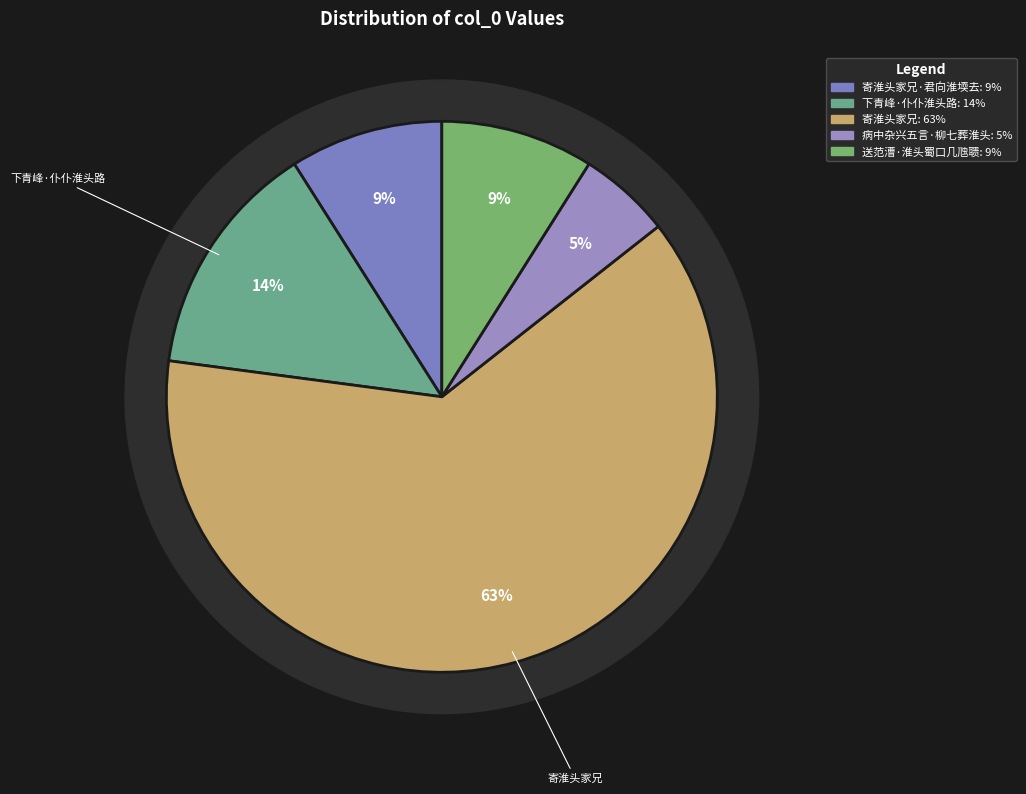

To the nearest percent, what percentage of the pie is 寄淮头家兄?

63%